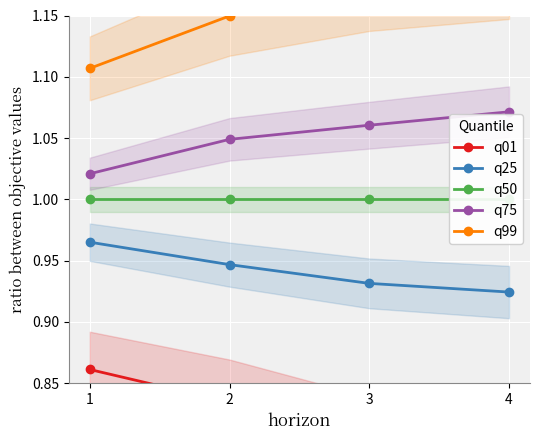

What is the spread (max minus min) of values at 1?

0.2